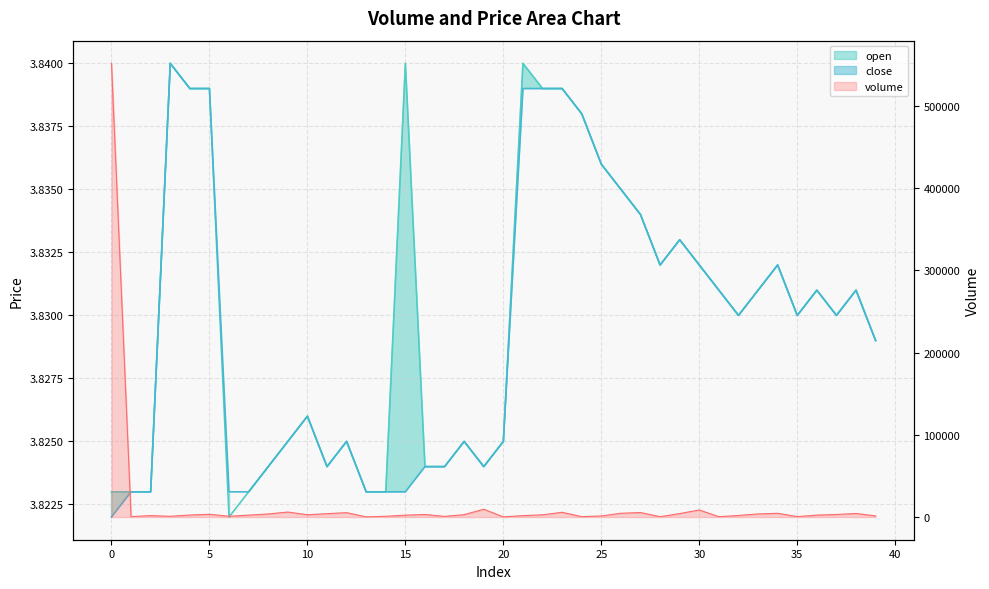

Which series has the largest total across all categories?

volume